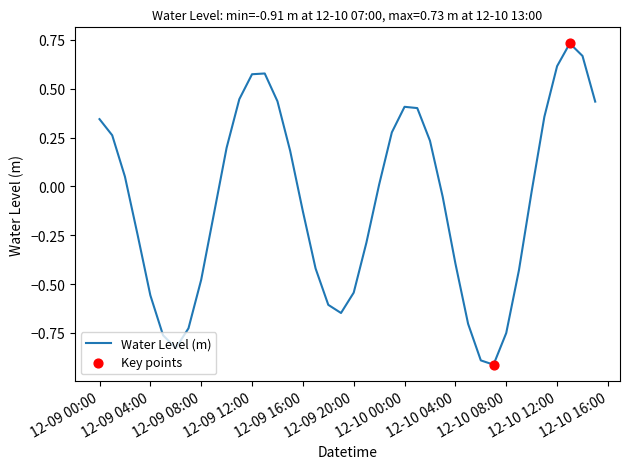

What is the difference between the maximum and minimum values?

1.6